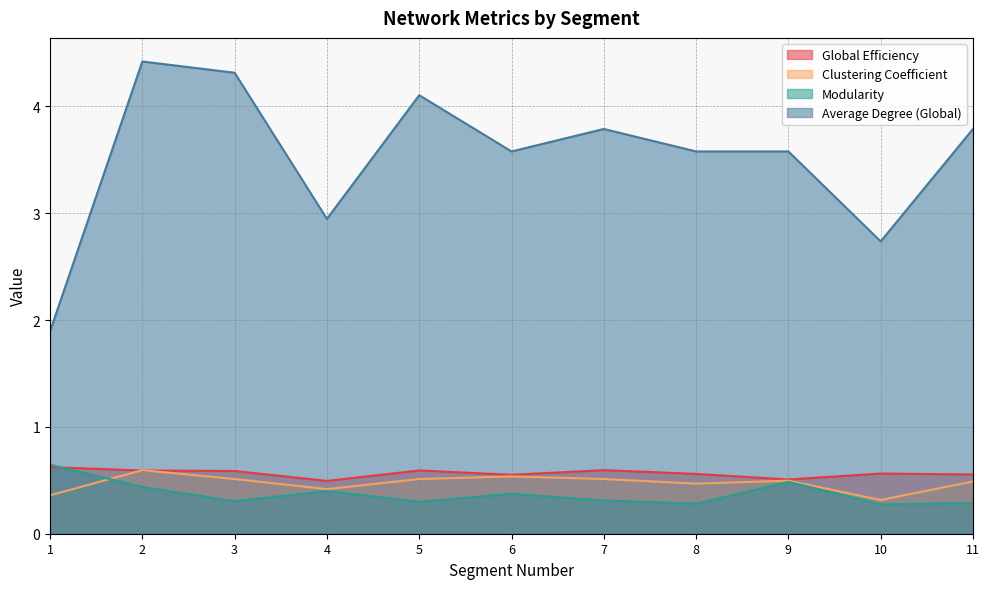

How many lines are shown in the chart?

4